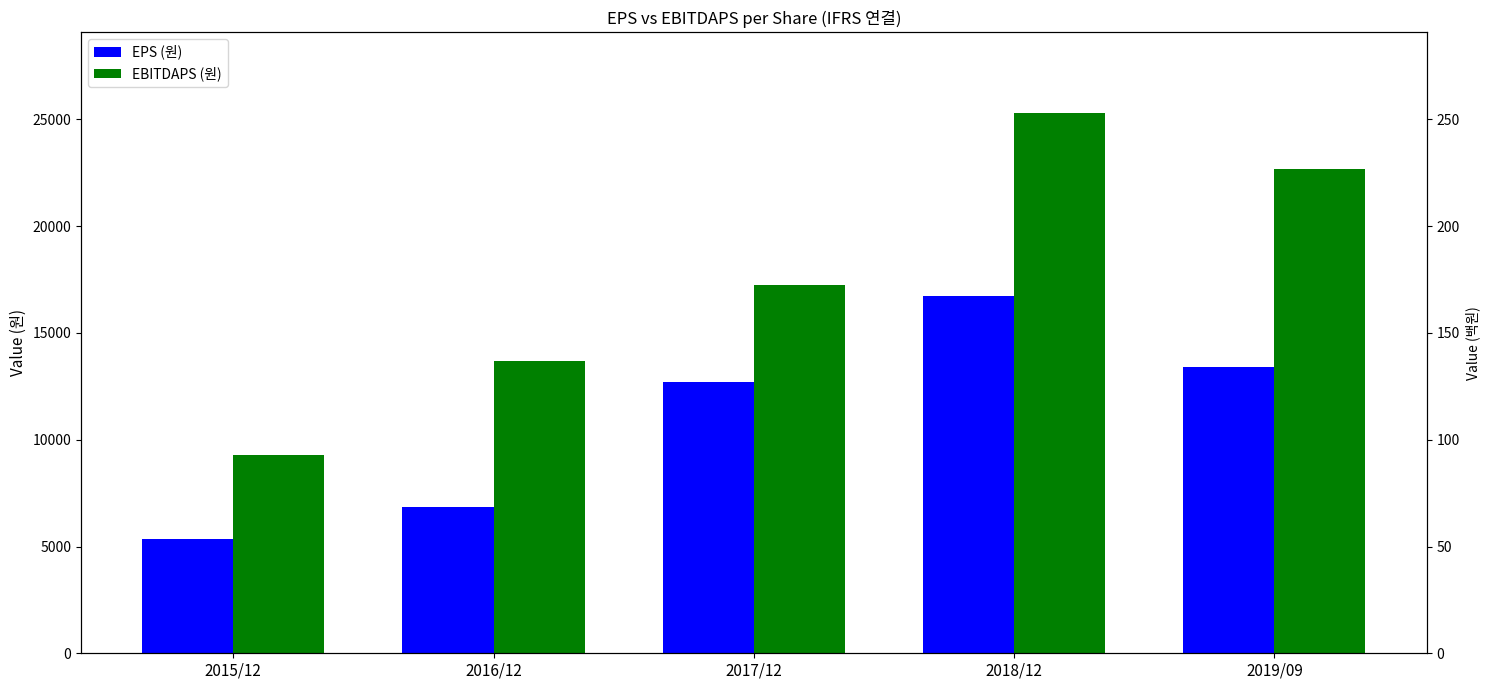

Rank the categories by EBITDAPS (원) value from highest to lowest.

2018/12, 2019/09, 2017/12, 2016/12, 2015/12